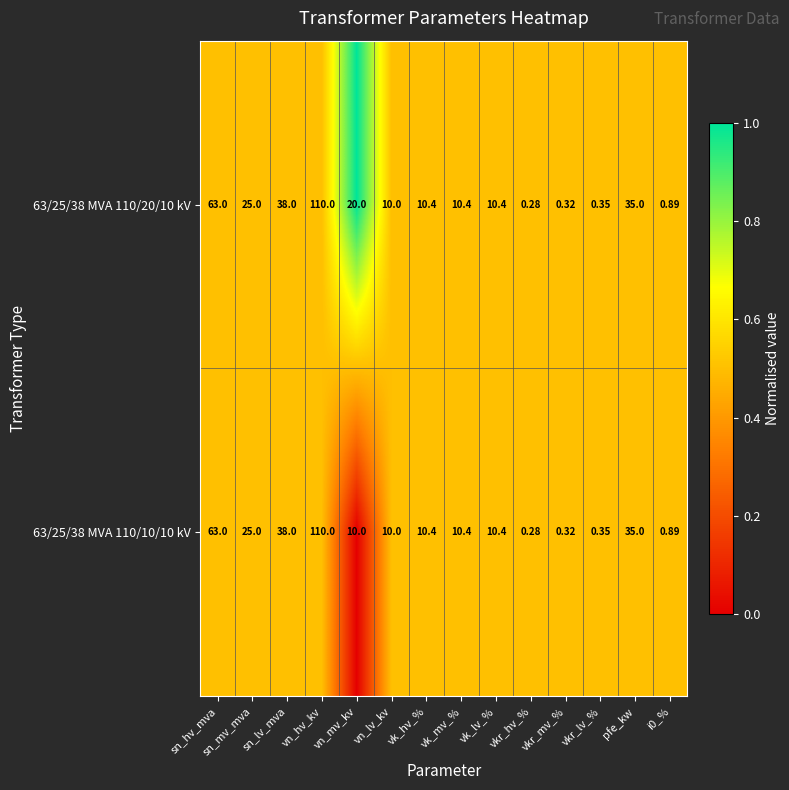

Where does the 63/25/38 MVA 110/20/10 kV series first go above 10?

sn_hv_mva